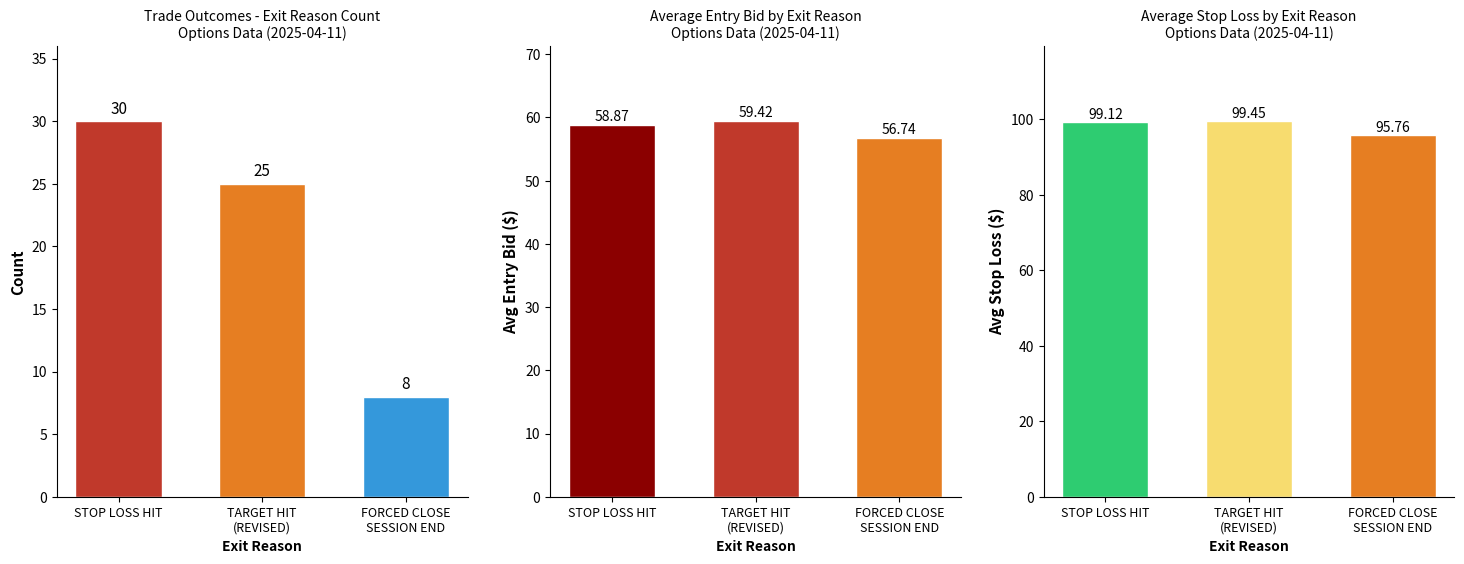

What is the value of the Count bar at the 1st from the left?

30.0